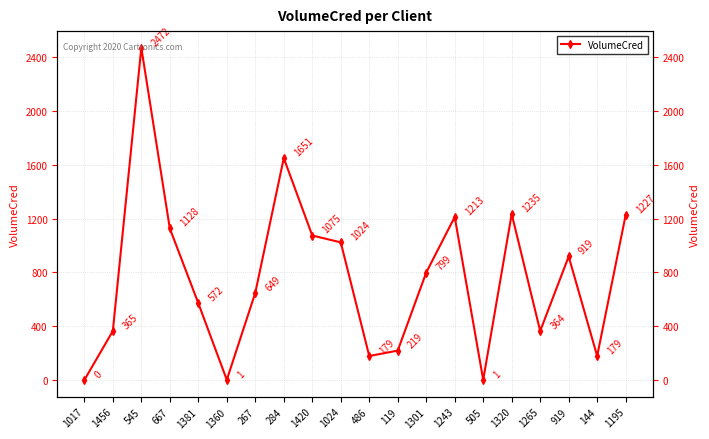

How many values exceed 799?

10